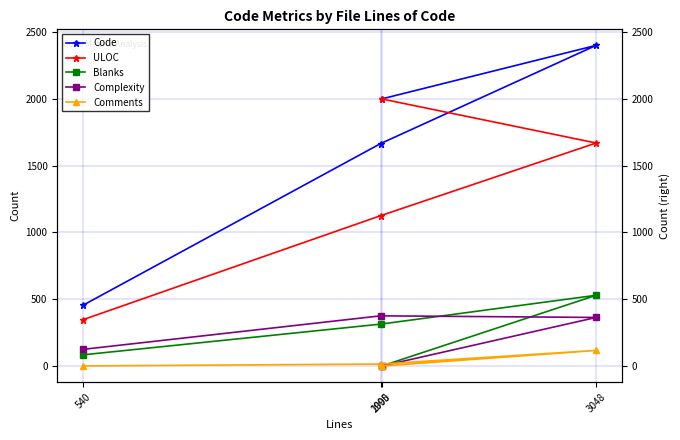

What is the sum of all Comments values?

133